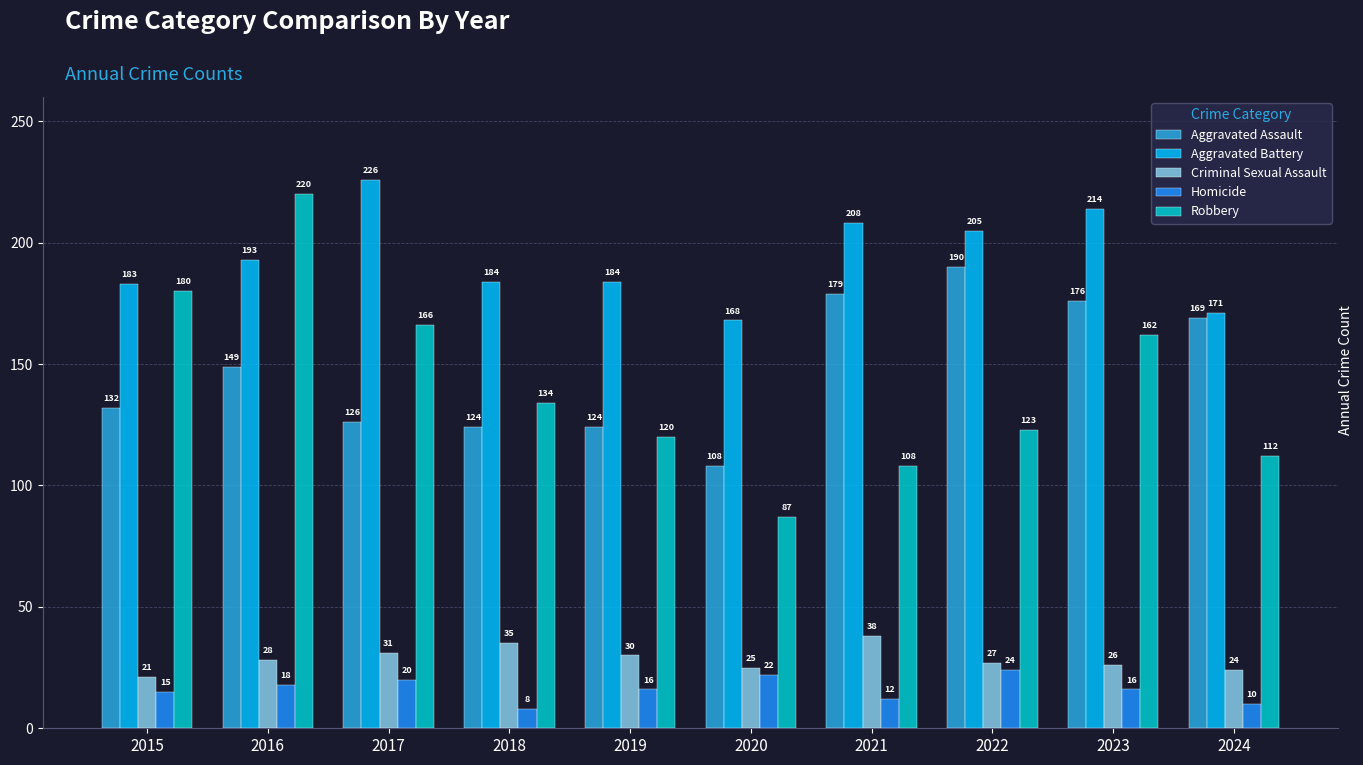

True or false: Criminal Sexual Assault has a value of 26 at 2023.

True